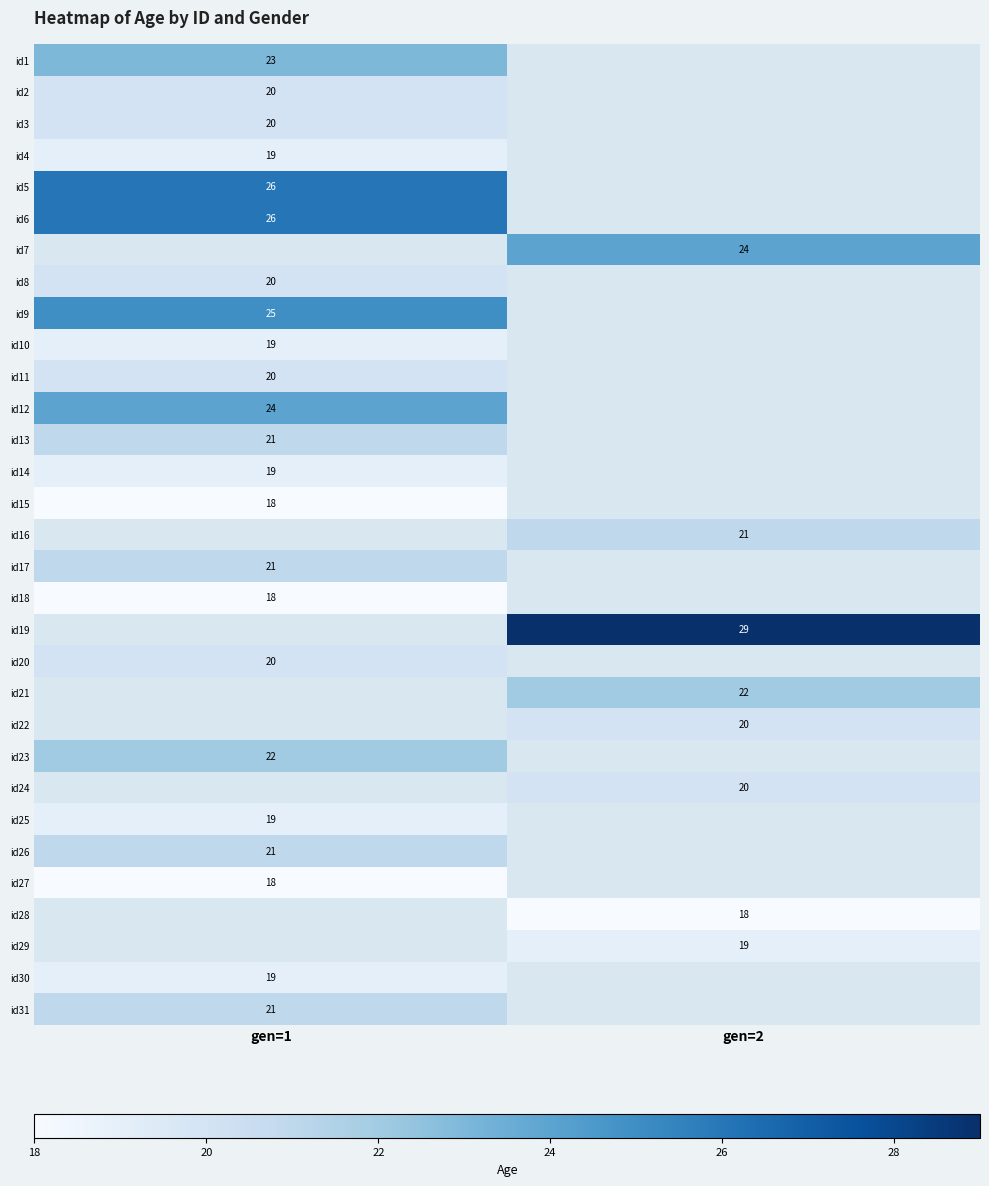

The value of id21 at gen=2 is 22. True or false?

True